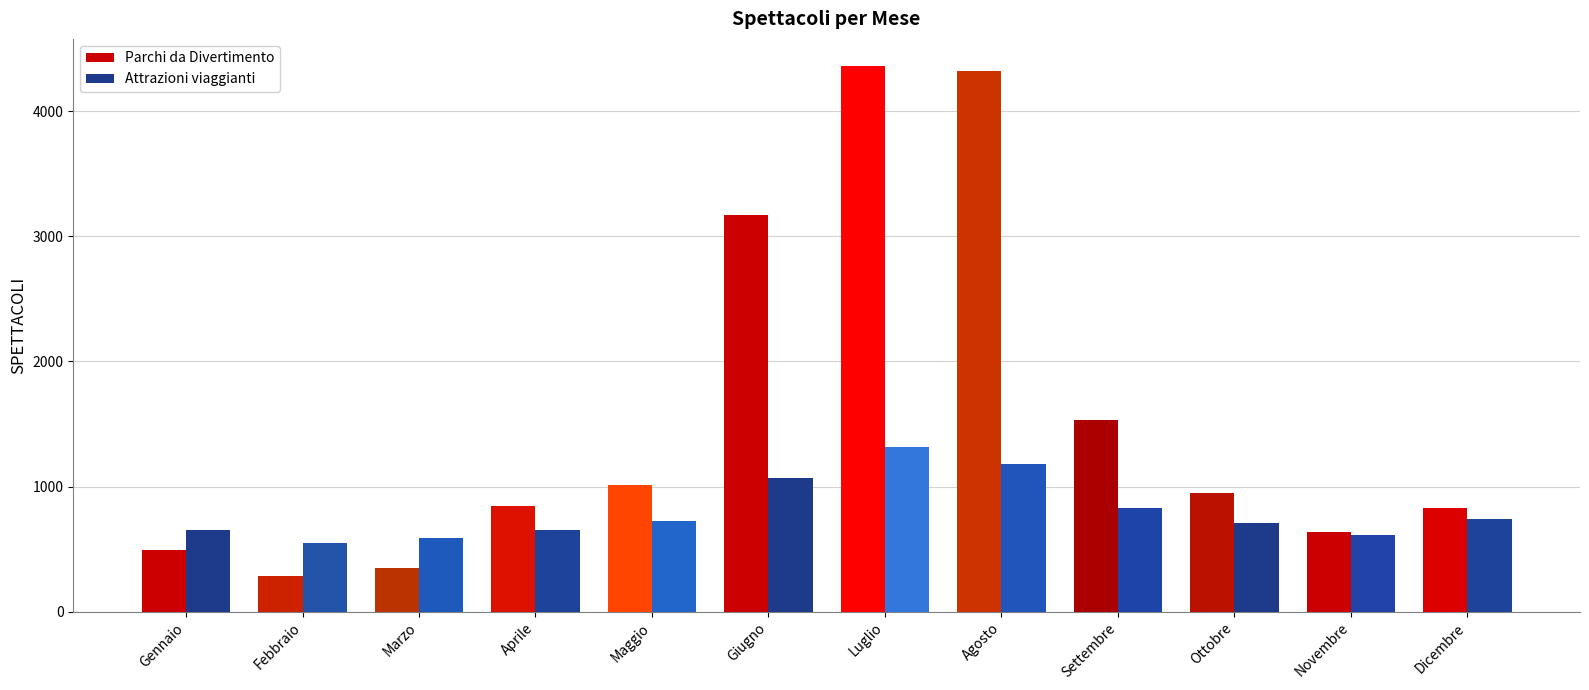

What is the value of the Parchi da Divertimento bar at the 10th from the left?

946